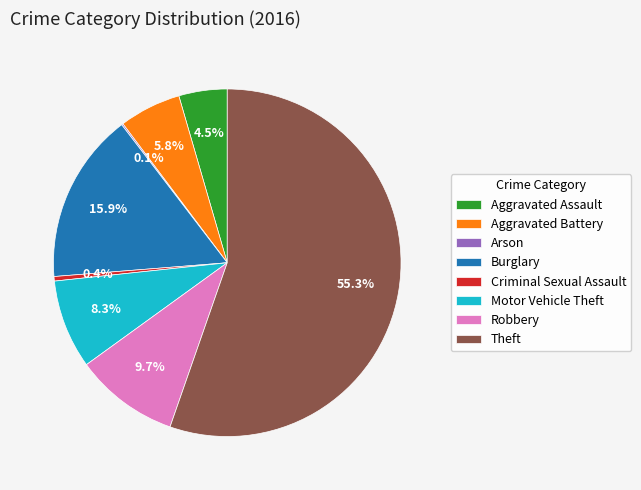

Approximately how many times larger is the value at Aggravated Battery compared to Criminal Sexual Assault?

13.7